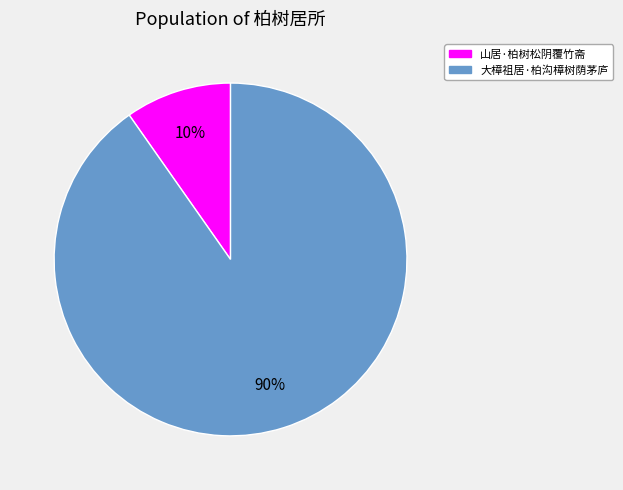

How many segments does this pie chart have?

2